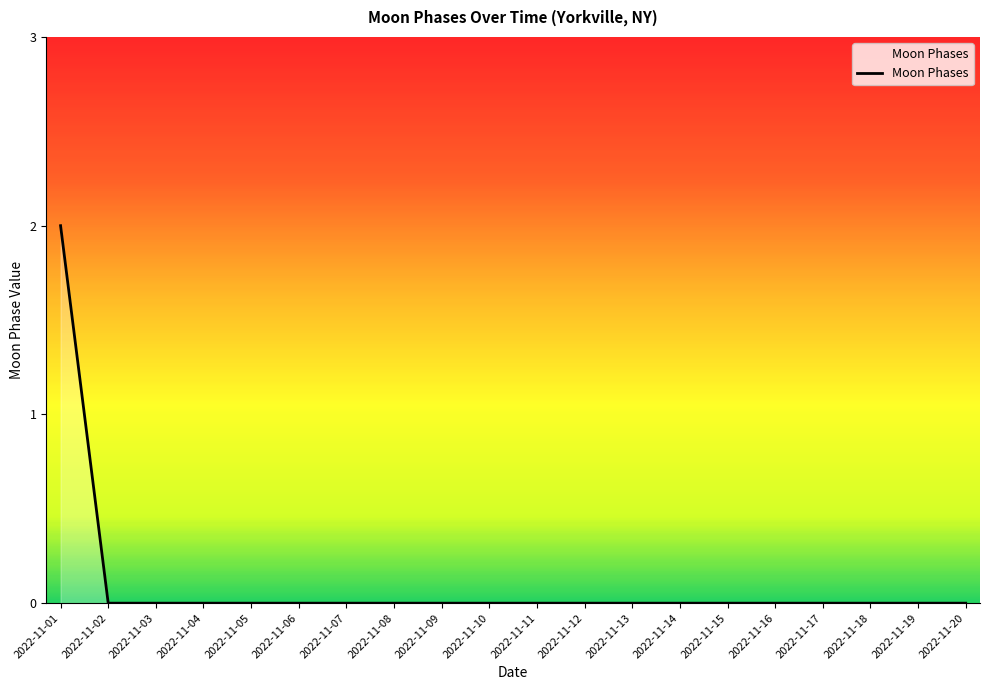

The chart shows a value of 0 at 2022-11-16. True or false?

True